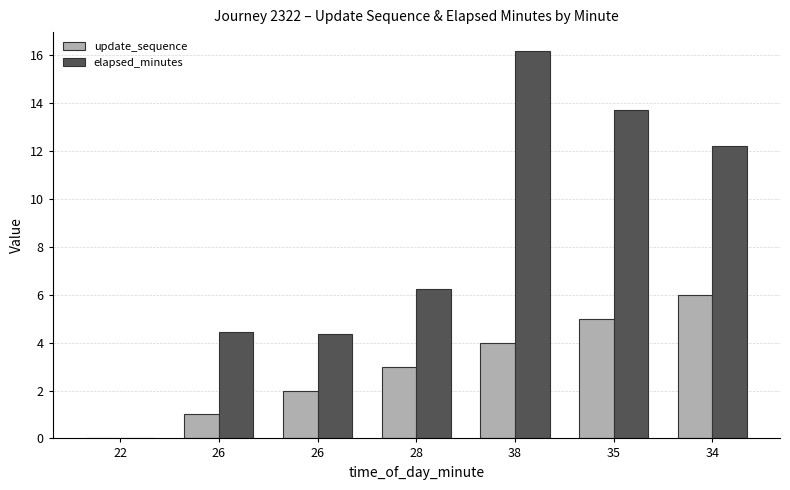

What is the difference between the second highest and second lowest values in the elapsed_minutes series?

9.4